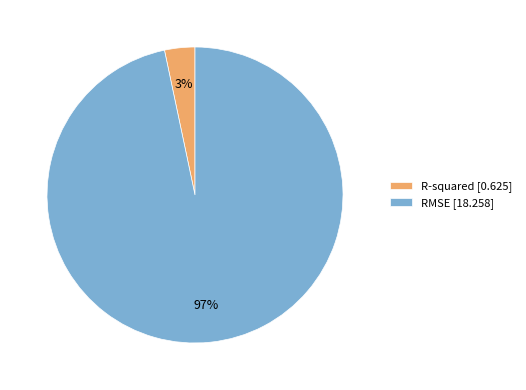

Combined, do R-squared [0.625] and RMSE [18.258] account for over 50%?

Yes